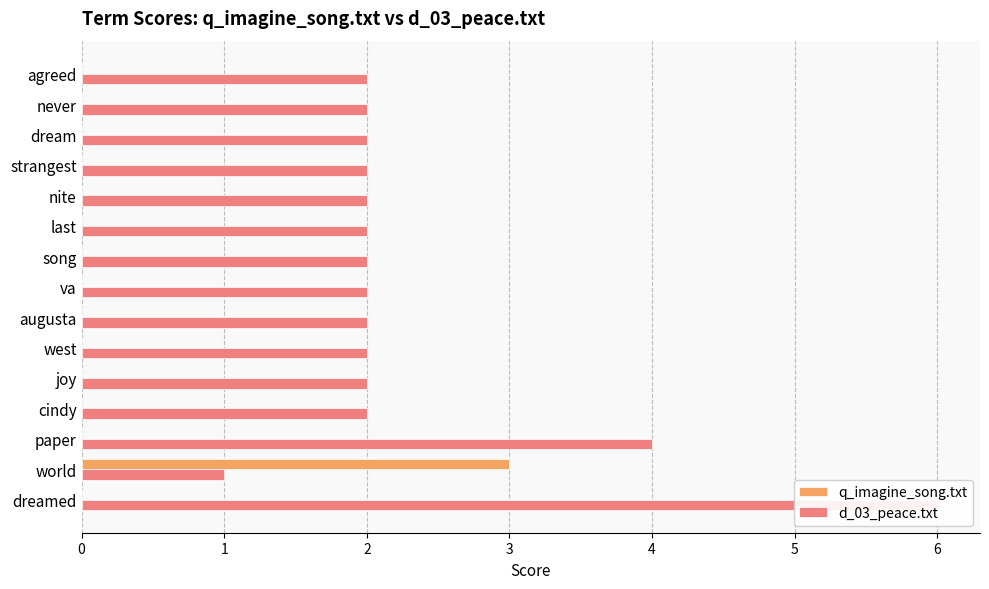

The d_03_peace.txt series shows 1 at paper. True or false?

False